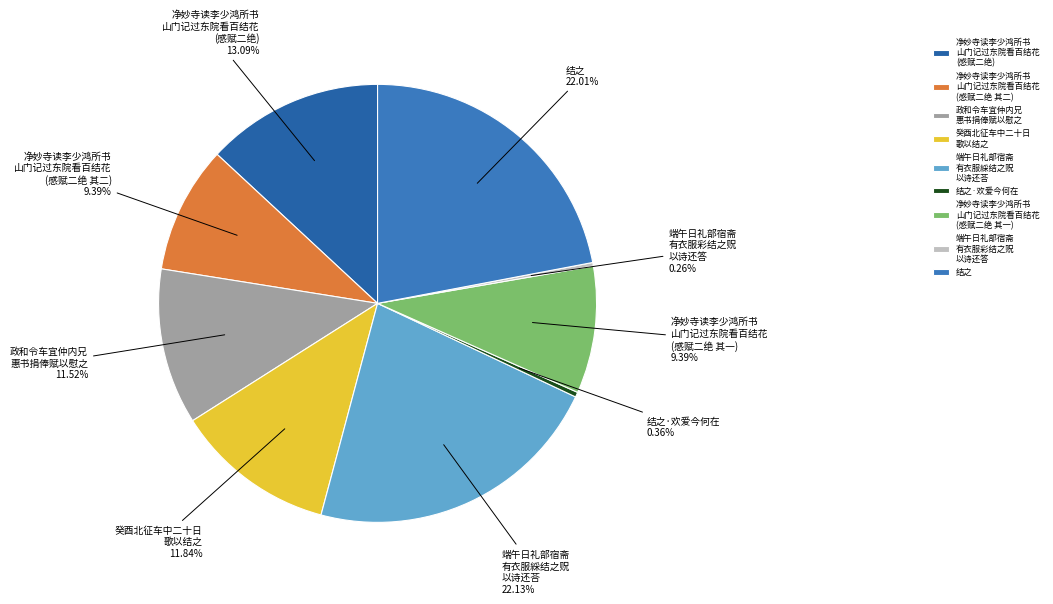

Do 净妙寺读李少鸿所书 山门记过东院看百结花 (感赋二绝 其二) and 端午日礼部宿斋 有衣服綵结之贶 以诗还荅 together represent more than half of the pie?

No